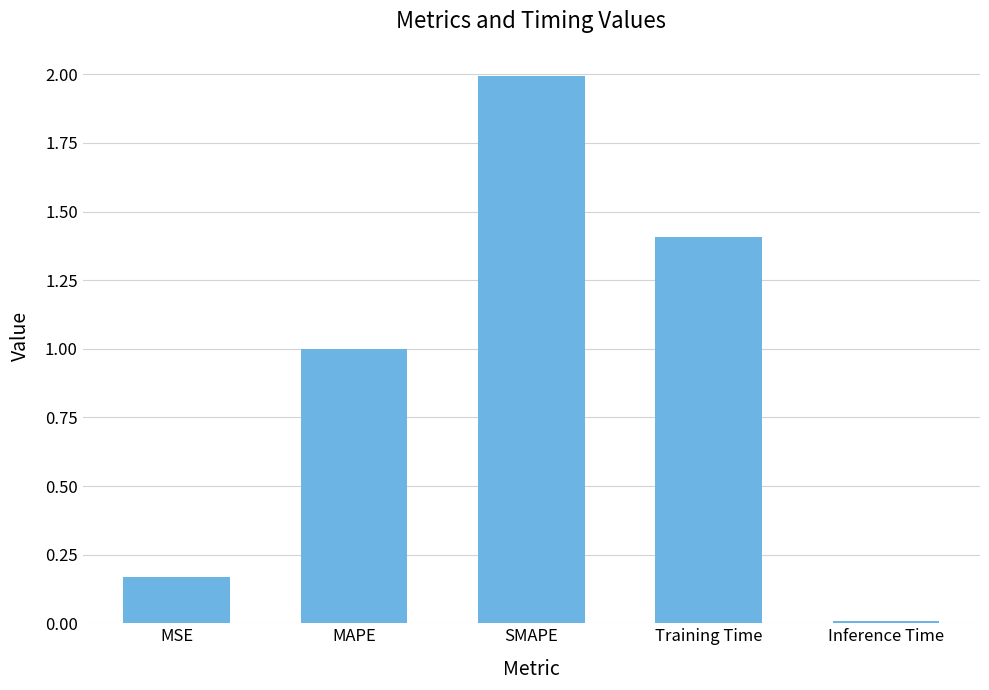

The chart shows a value of 0.3 at MAPE. True or false?

False